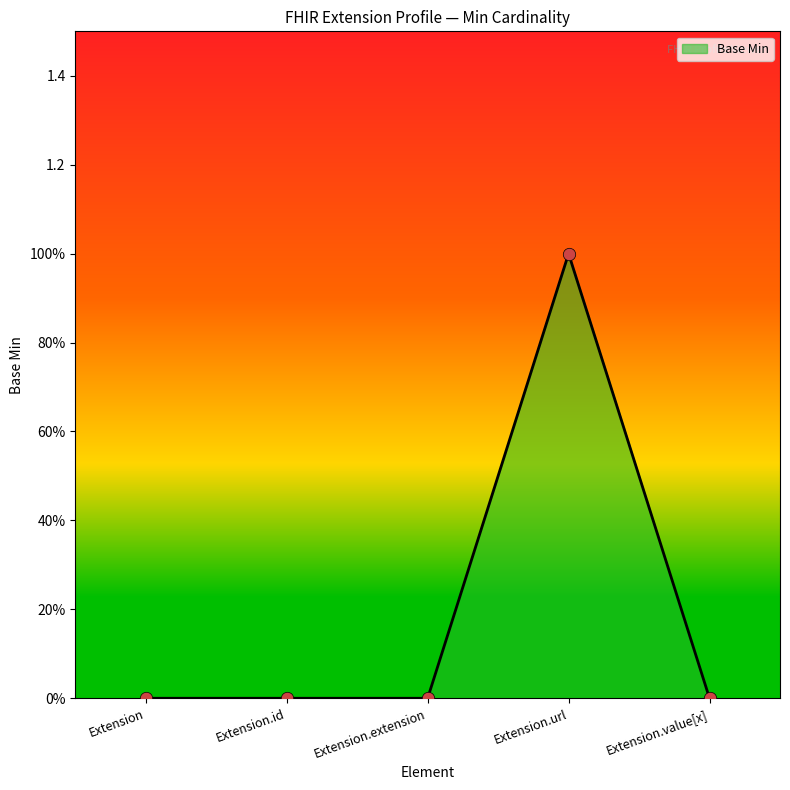

Between Extension.url and Extension.extension, which is larger?

Extension.url